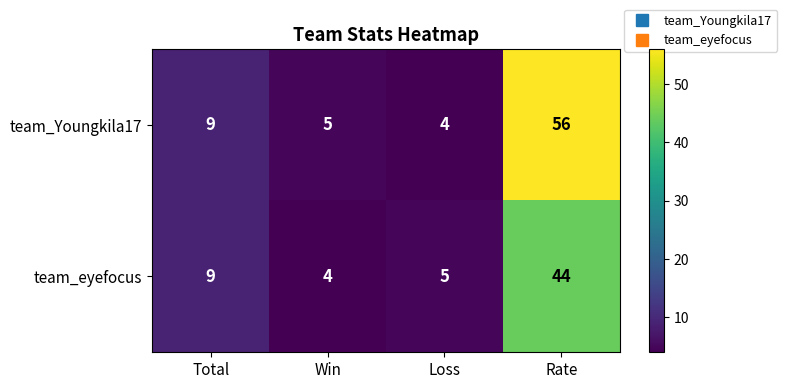

What is the maximum value for team_Youngkila17?

56